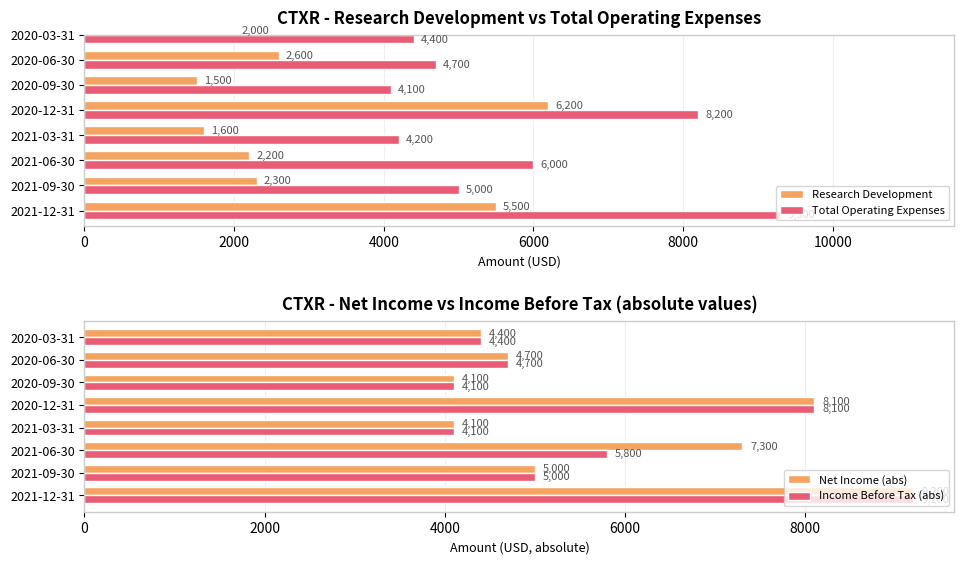

How many data points in Income Before Tax (abs) are less than 5000?

4